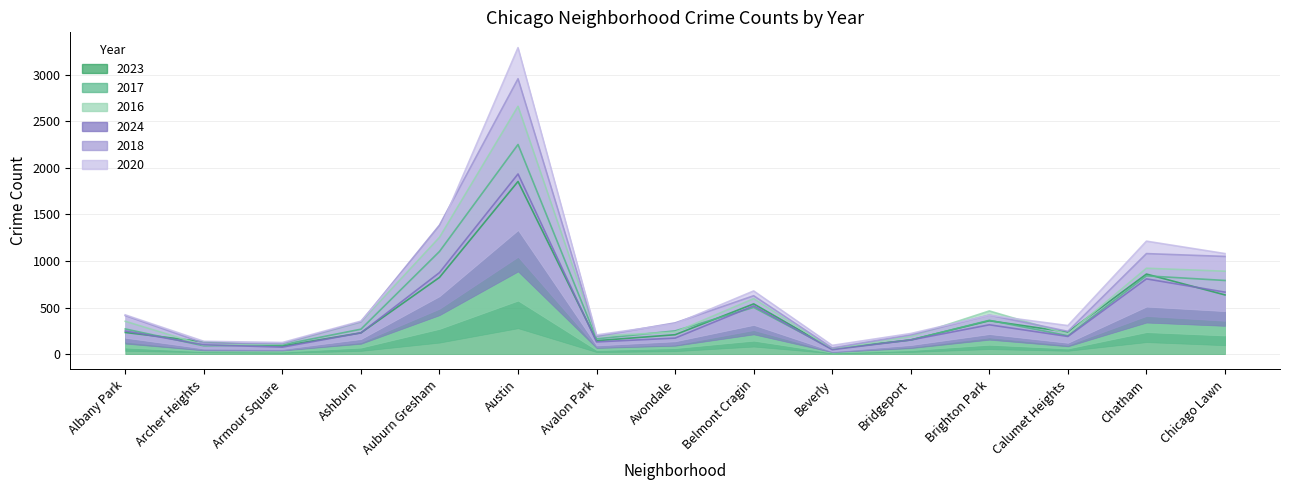

What is the label of the 12th point from the left?

Brighton Park